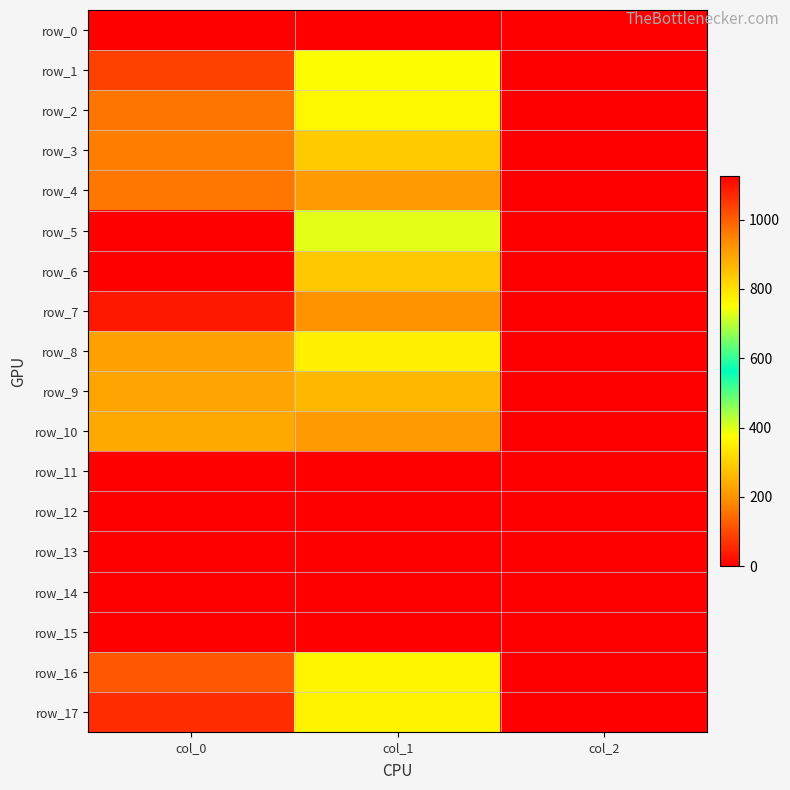

Reading left to right, extract all data points from this chart.

row_0: 0.0	0.0	0.0
row_1: 1036.7	749.2	2.0
row_2: 970.0	762.8	2.0
row_3: 956.7	837.0	2.0
row_4: 966.7	914.6	2.0
row_5: 1126.7	729.0	2.0
row_6: 1126.7	840.4	2.0
row_7: 1093.3	924.8	2.0
row_8: 903.3	772.9	2.0
row_9: 900.0	867.4	2.0
row_10: 893.3	914.6	2.0
row_11: 0.0	0.0	0.0
row_12: 0.0	0.0	0.0
row_13: 0.0	0.0	0.0
row_14: 0.0	0.0	0.0
row_15: 0.0	0.0	0.0
row_16: 1006.7	766.1	2.0
row_17: 1066.7	769.5	2.0